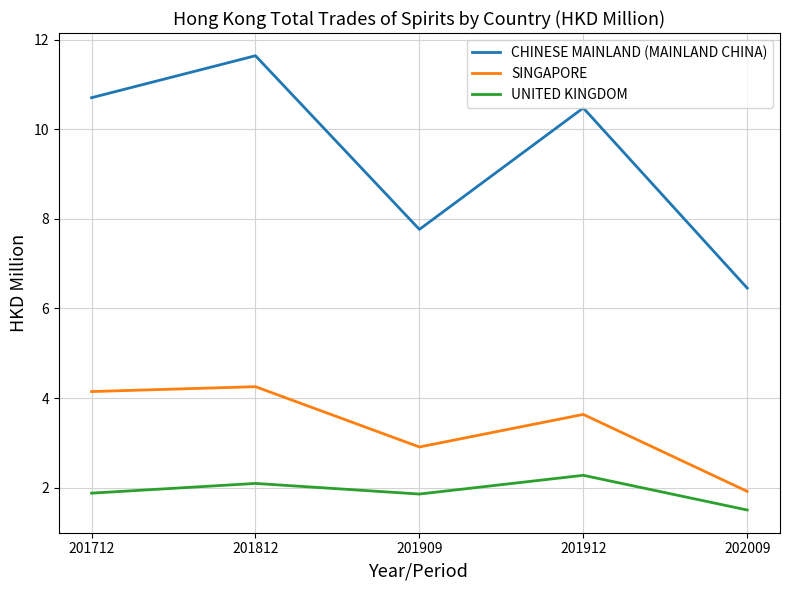

What is the difference between the maximum and minimum values in the CHINESE MAINLAND (MAINLAND CHINA) series?

5.2